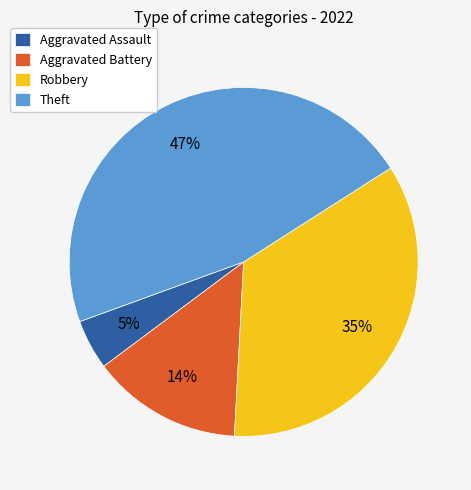

How many slices are in this pie chart?

4